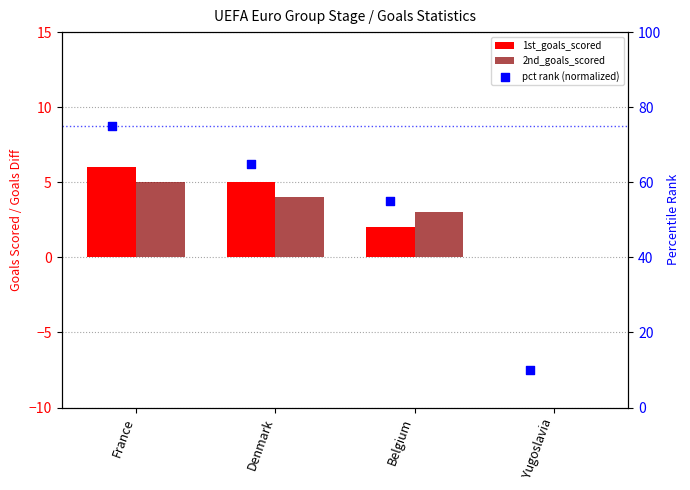

What are all the series names shown in the legend?

1st_goals_scored, 2nd_goals_scored, pct rank (normalized)